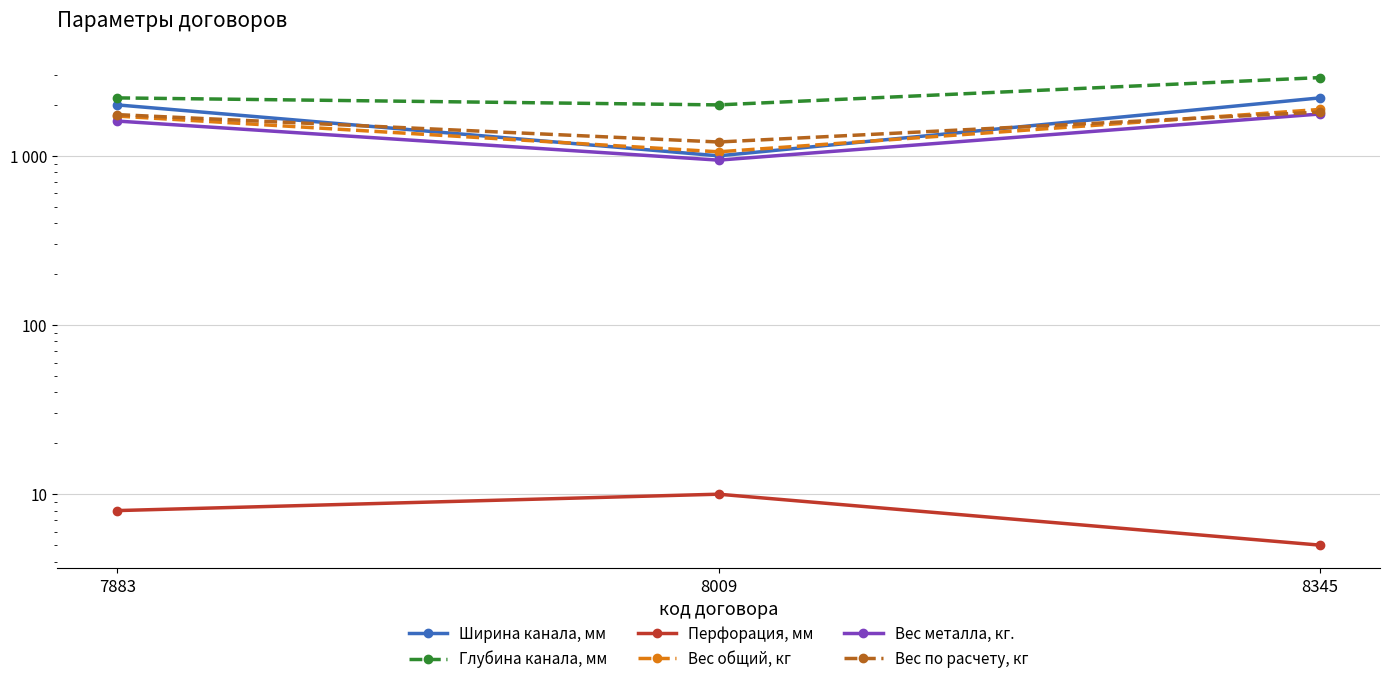

How many data points does each series have?

3